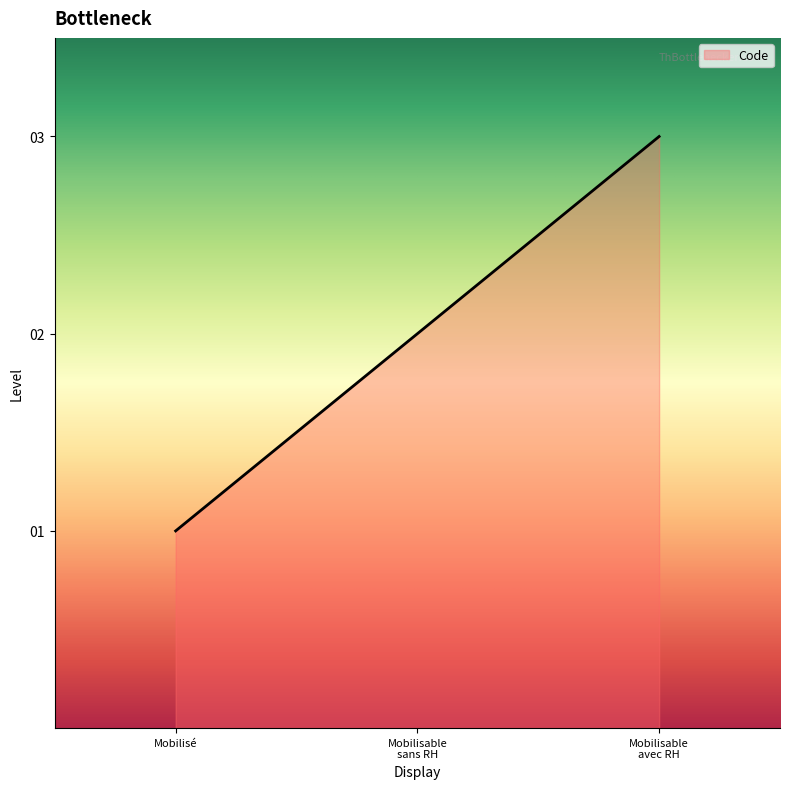

The value at Mobilisé is 1. True or false?

True